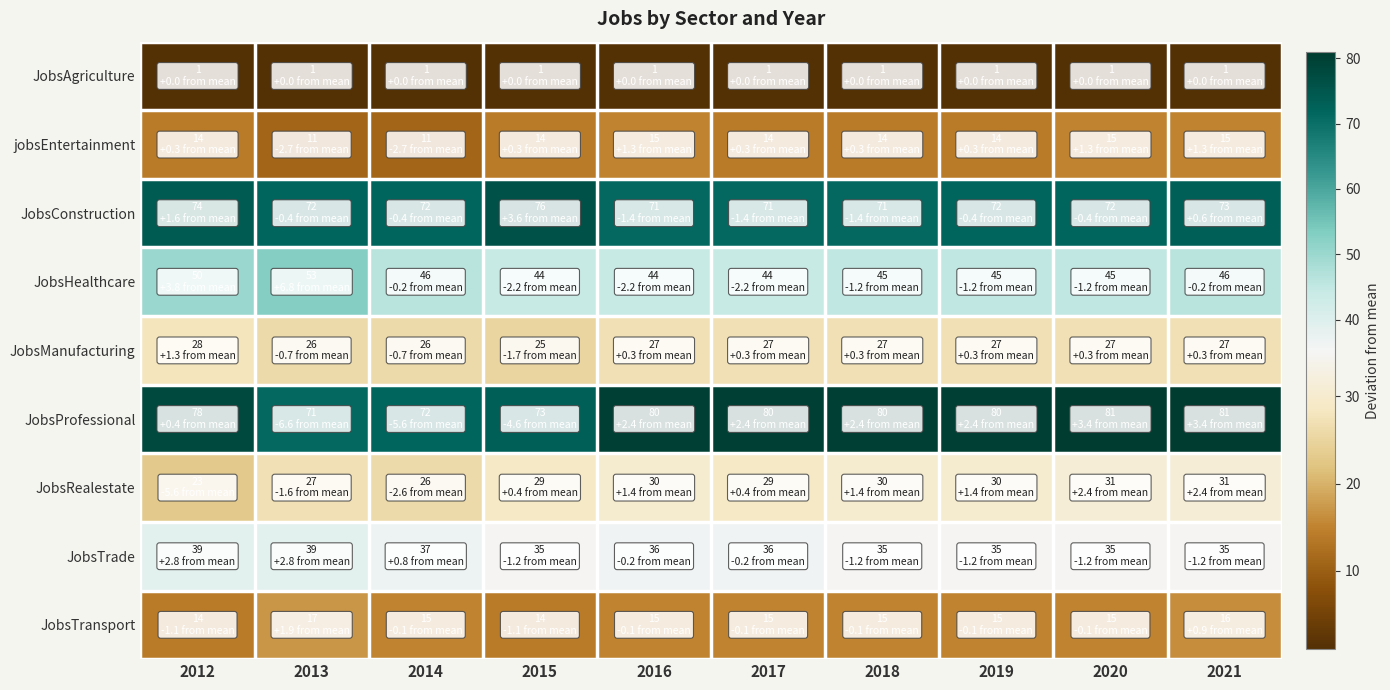

At which category does the chart reach its peak across all series?

2020